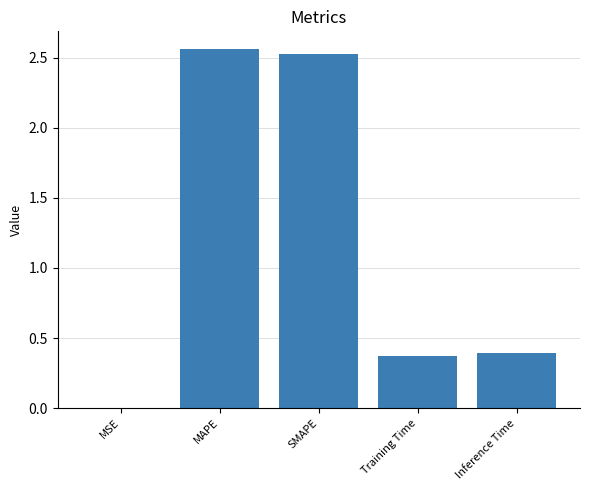

The chart shows a value of 0.4 at Inference Time. True or false?

True